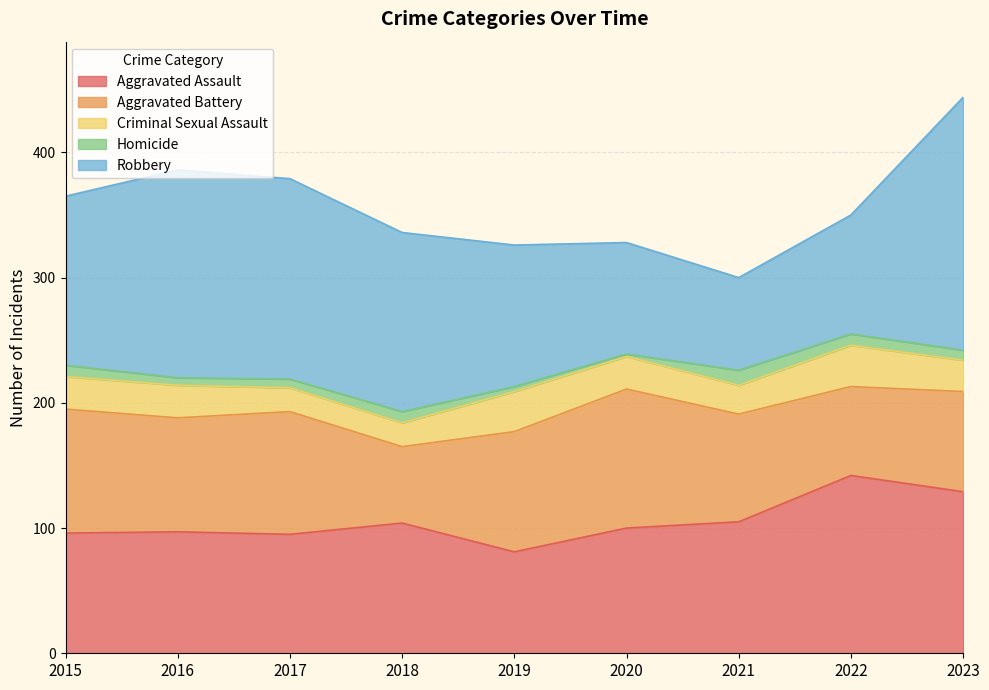

Which label corresponds to the smallest value in the chart?

2020